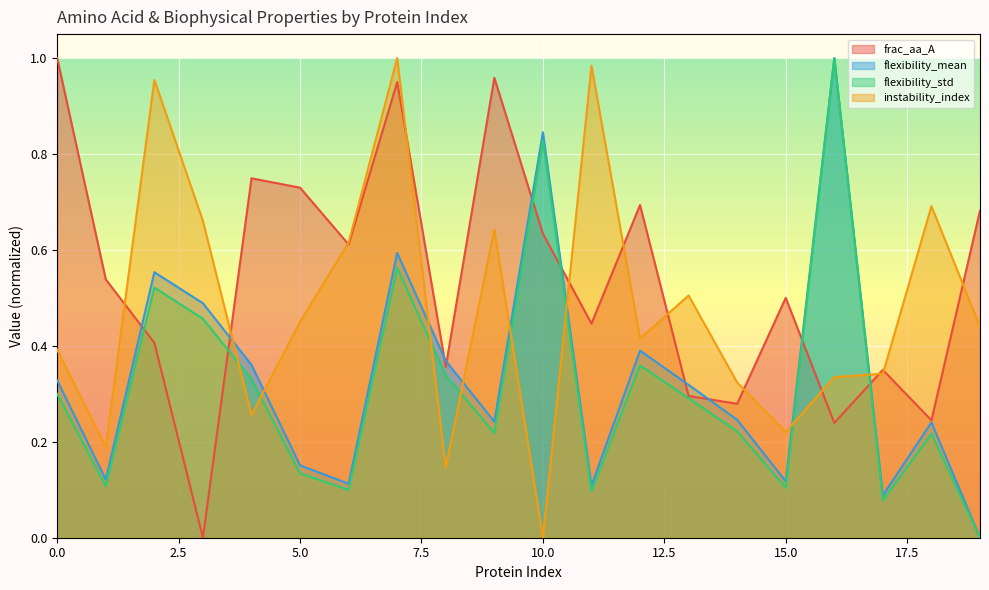

What is the value of the flexibility_std point at the 6th from the left?

0.1